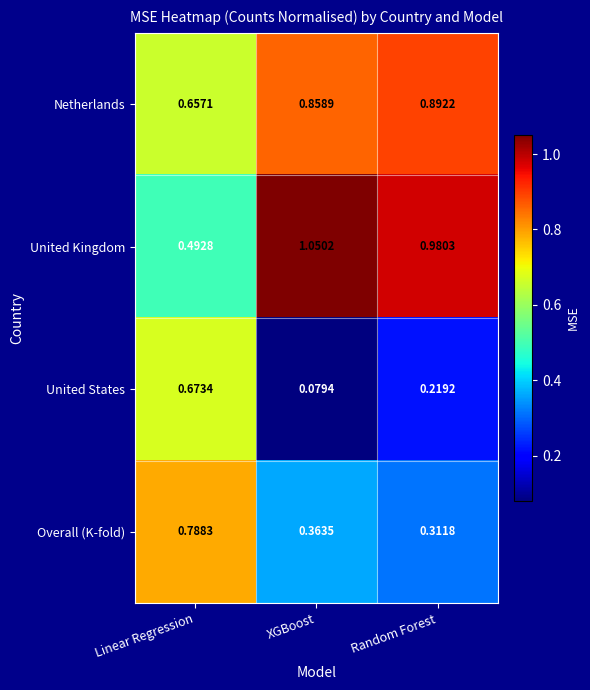

Between XGBoost and Random Forest, which series saw the biggest shift?

United States